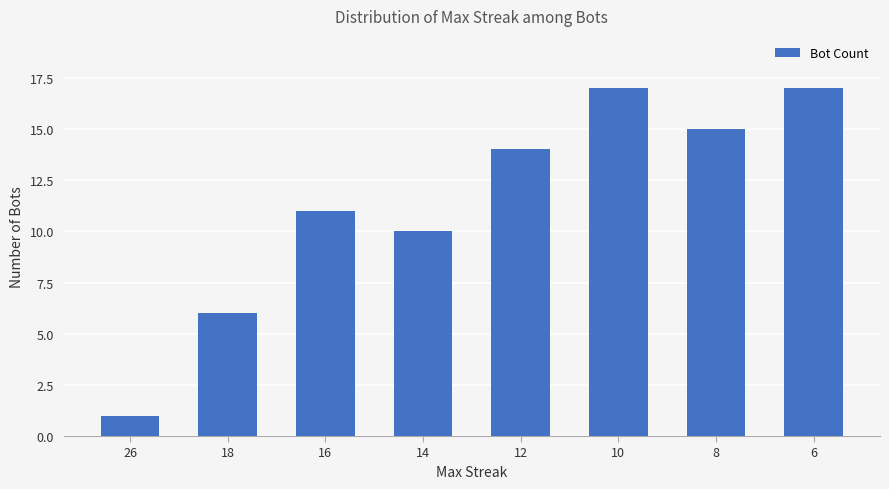

What is the smallest value displayed?

1